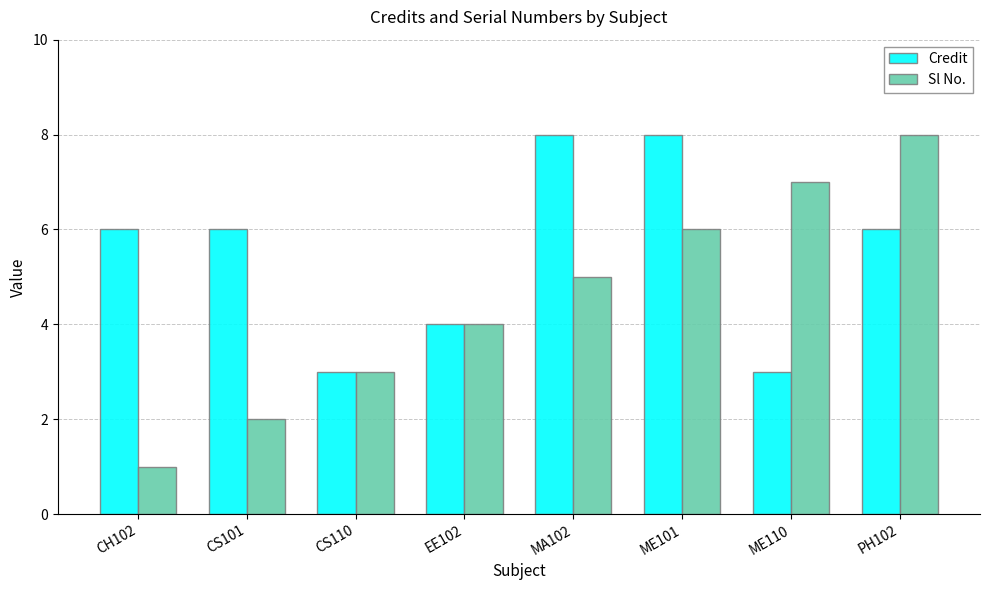

Rank the series at ME101 from lowest to highest value.

Sl No., Credit